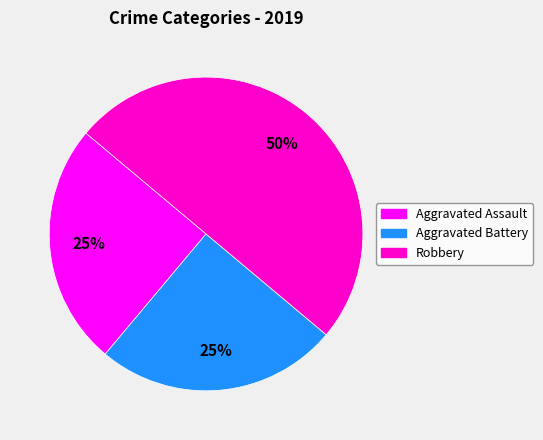

Which has a higher value, Aggravated Assault or Robbery?

Robbery